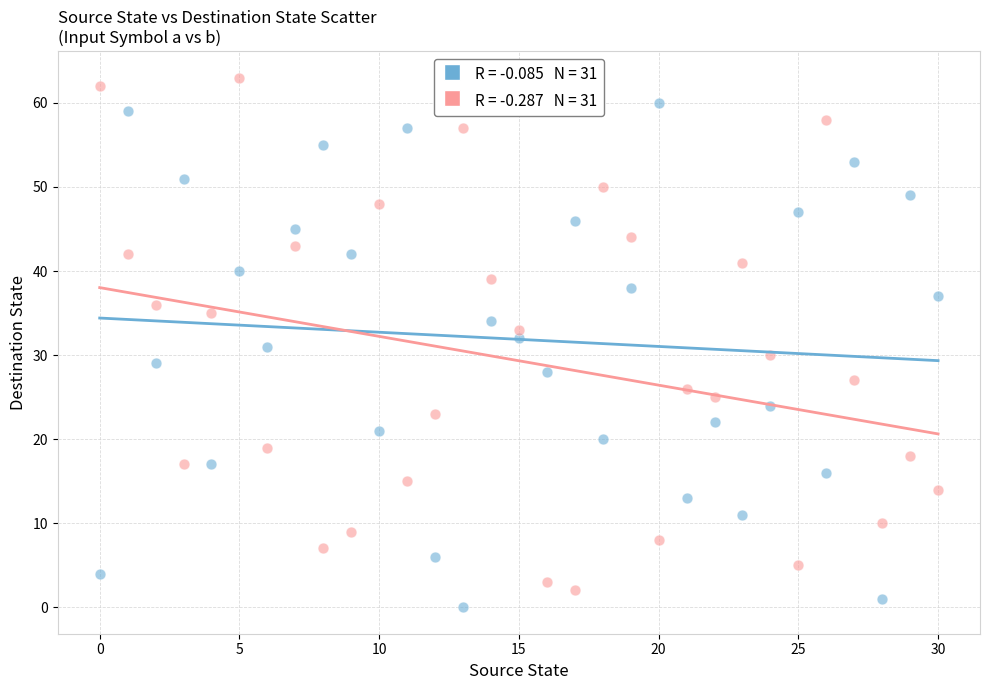

Across all data points, what is the range of Y values (max minus min)?

63